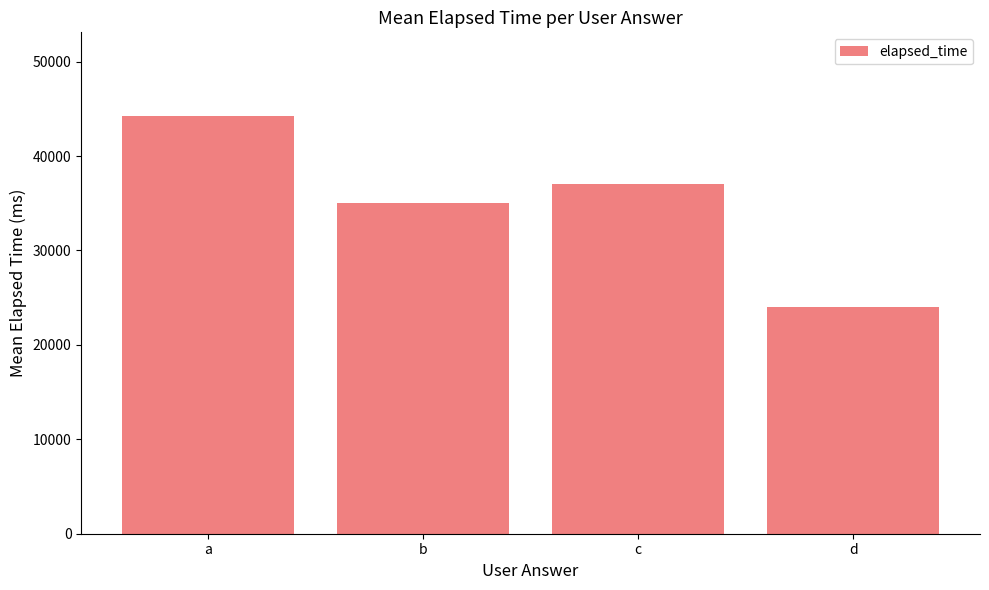

Read the value at b, to the nearest 10.

35000